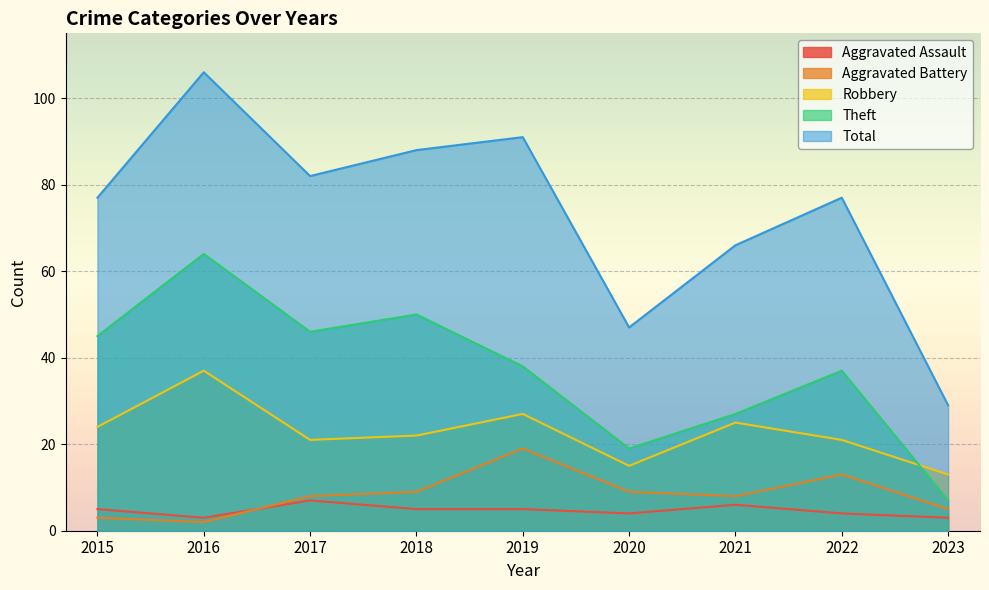

How many lines are shown in the chart?

5